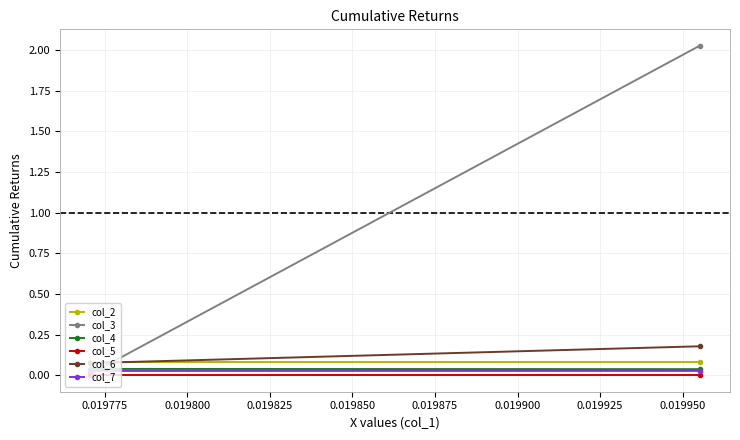

What is the total value across all series at 0.019775?

0.2